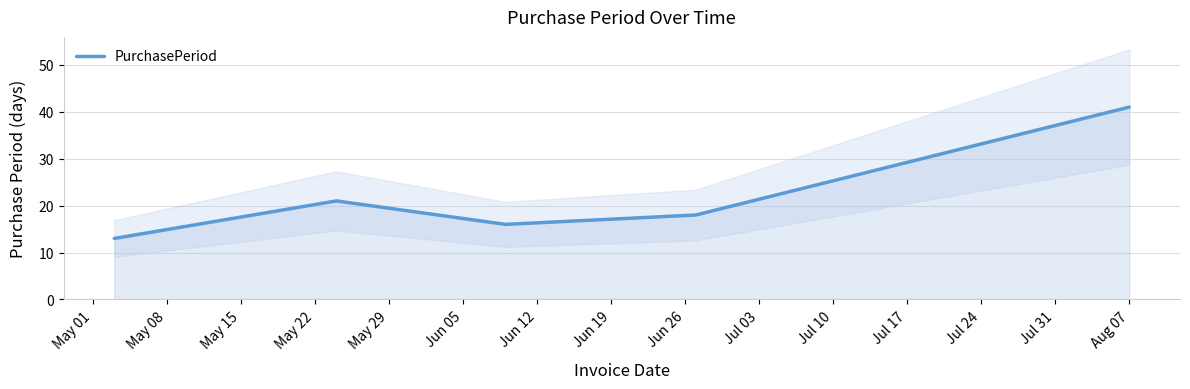

Does the chart have visible grid lines?

Yes